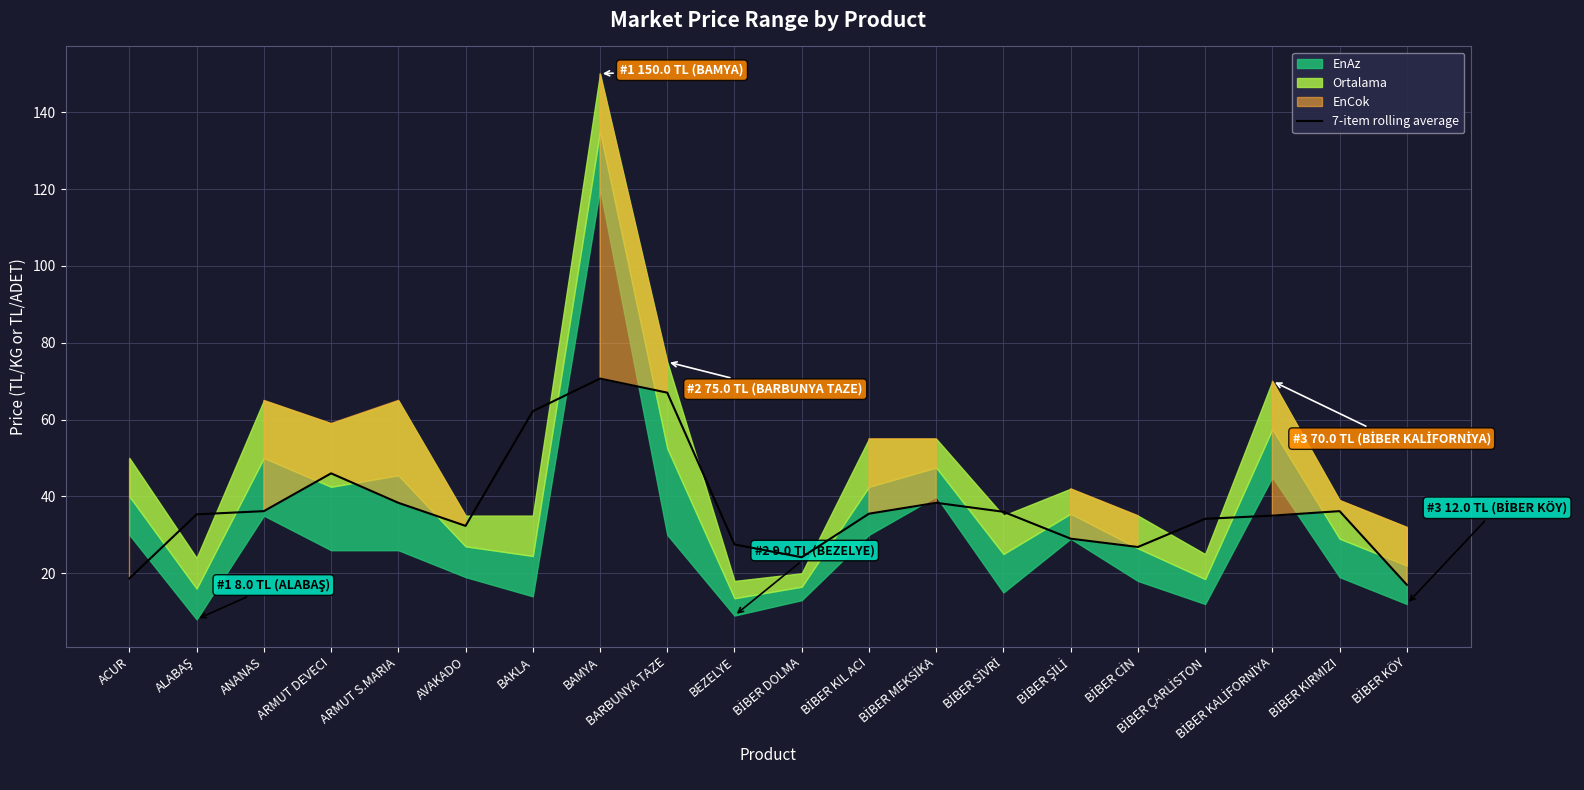

How many categories are shown in the chart?

20